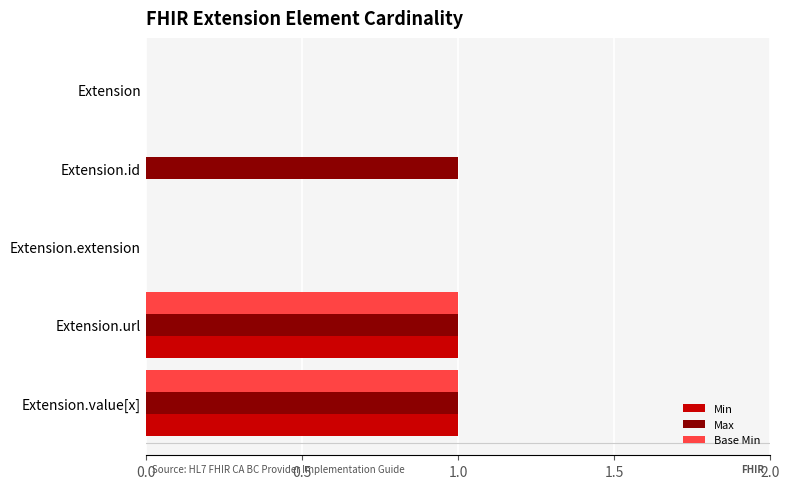

Which series has the largest total across all categories?

Max